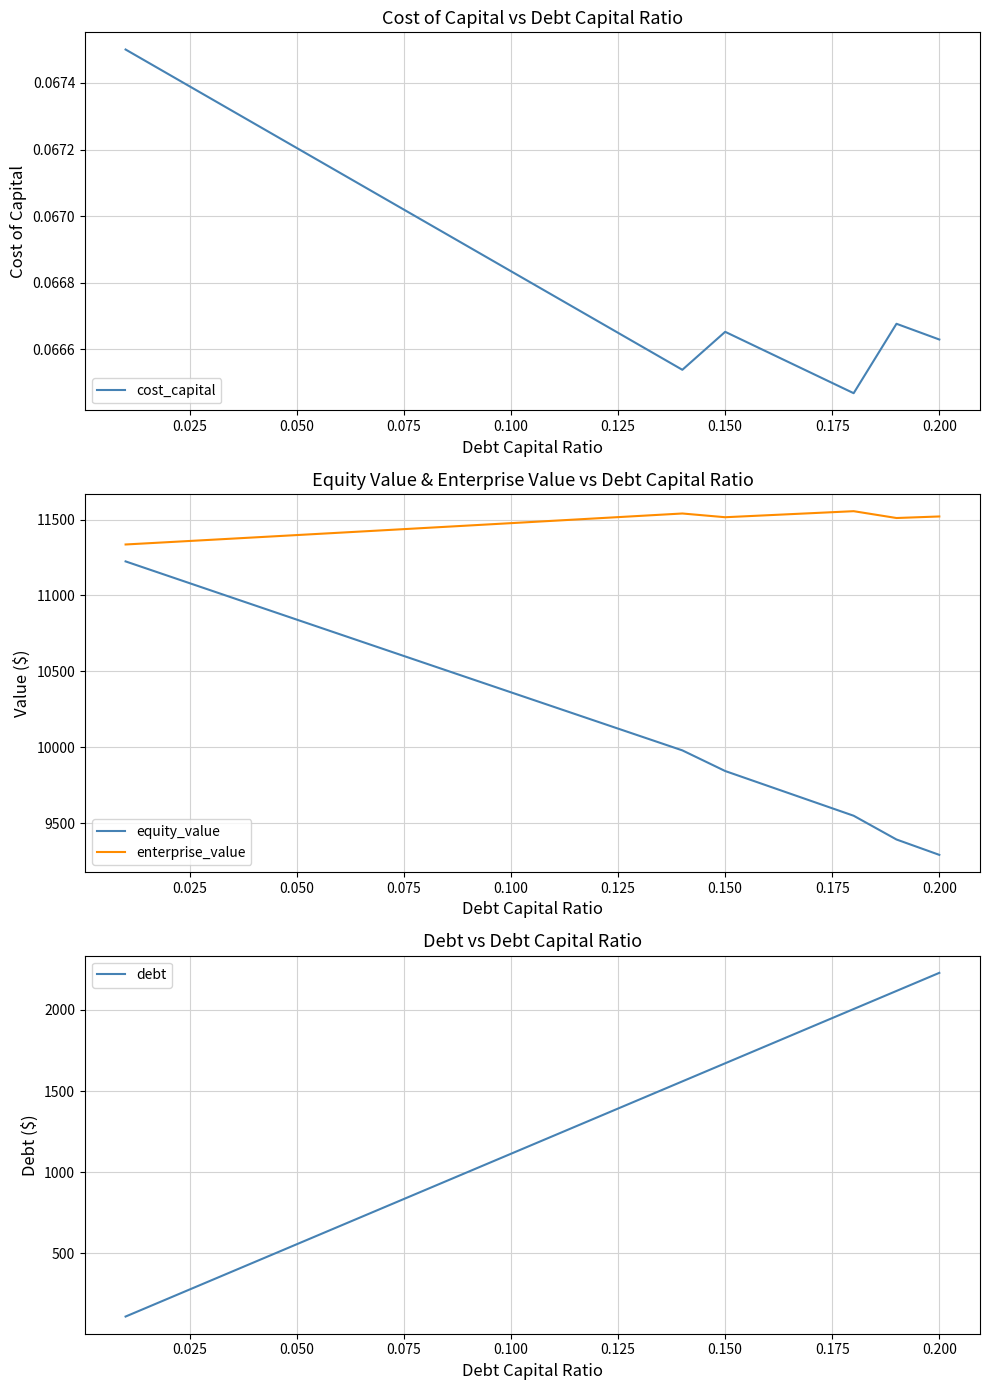

Does the chart display data point markers on the line(s)?

No